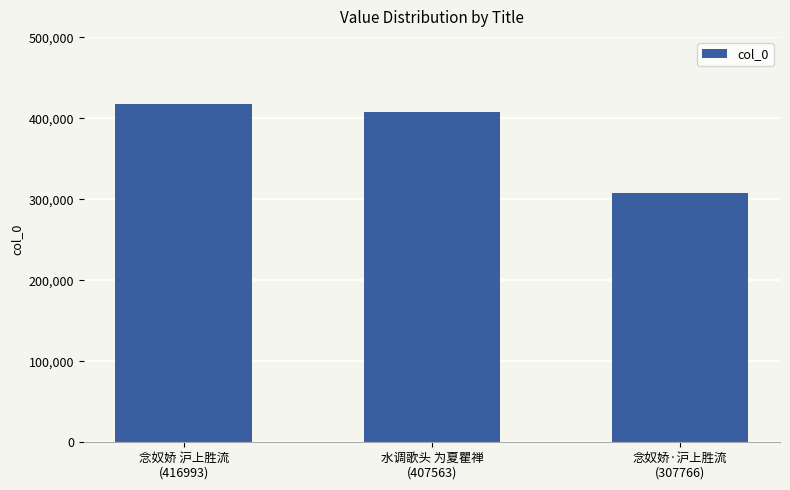

What is the label of the 2nd bar from the right?

水调歌头 为夏瞿禅
(407563)